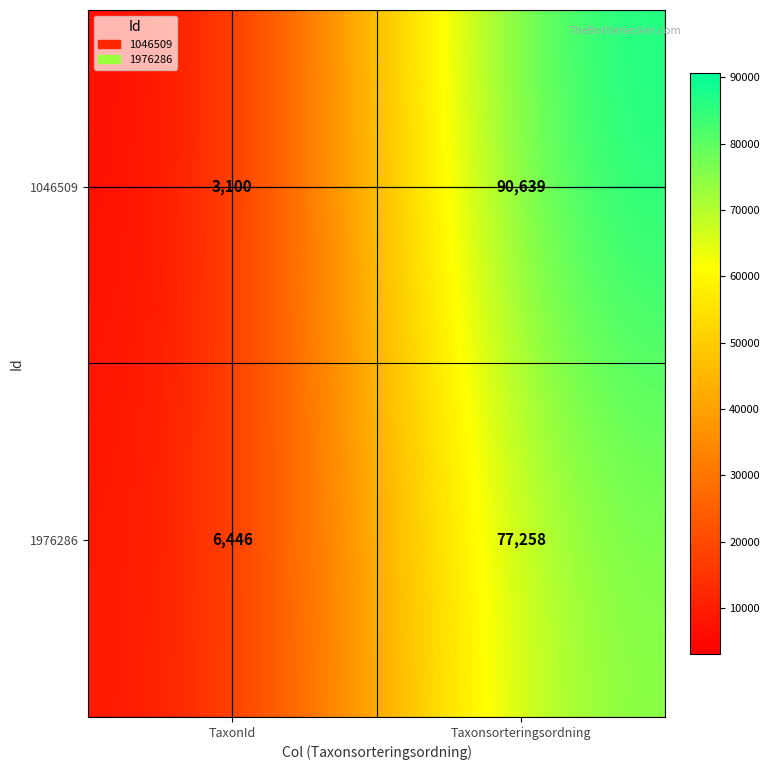

Between TaxonId and Taxonsorteringsordning, which series saw the biggest shift?

1046509